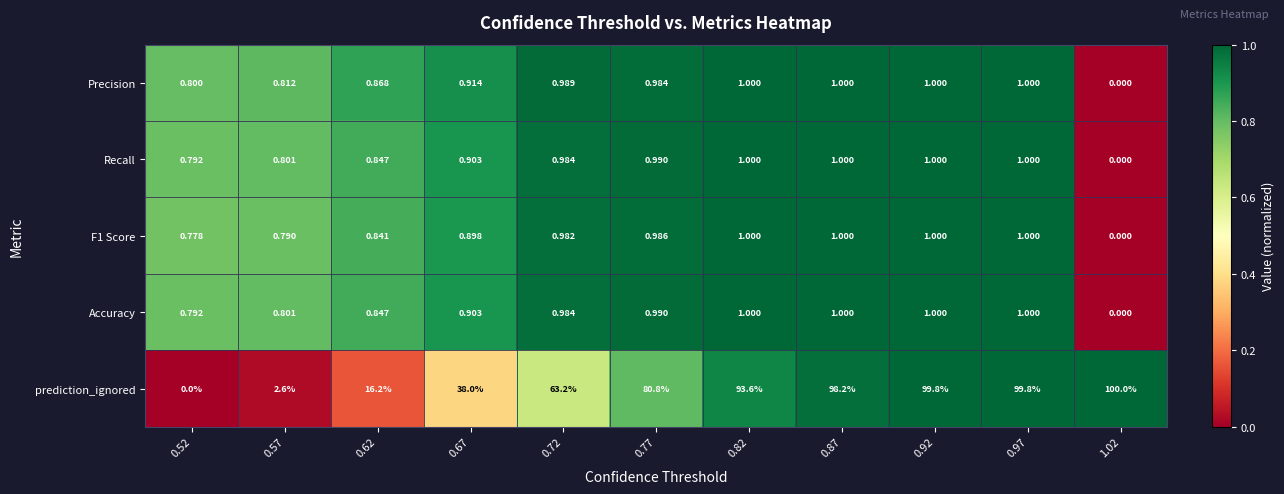

Which series has the largest total across all categories?

prediction_ignored